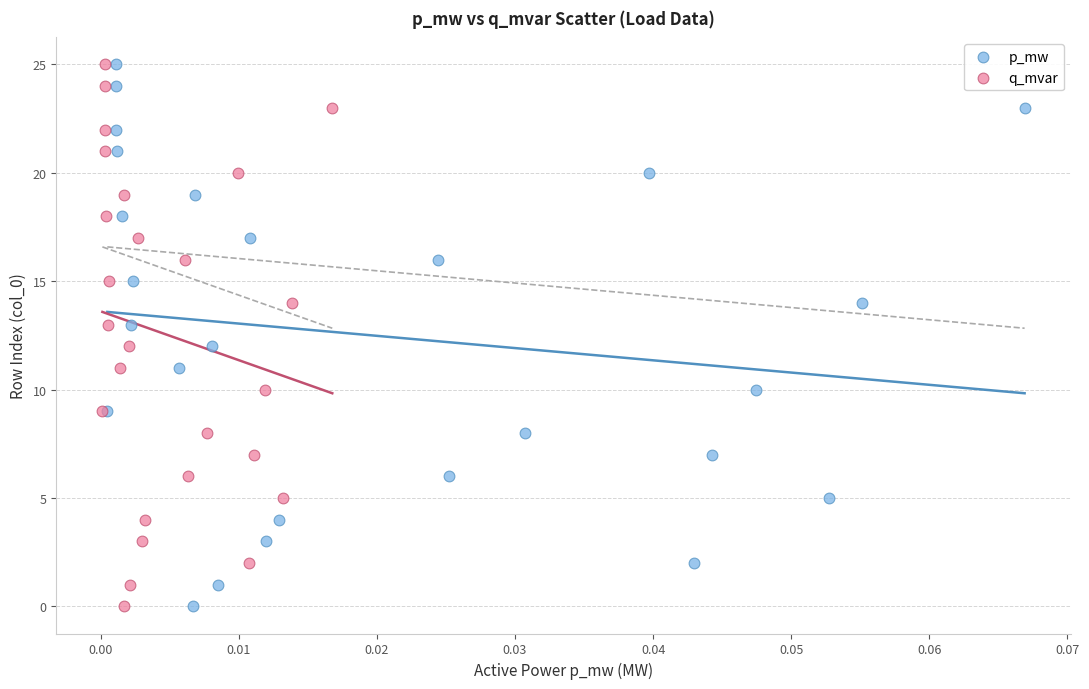

What are all the series names shown in the legend?

p_mw, q_mvar